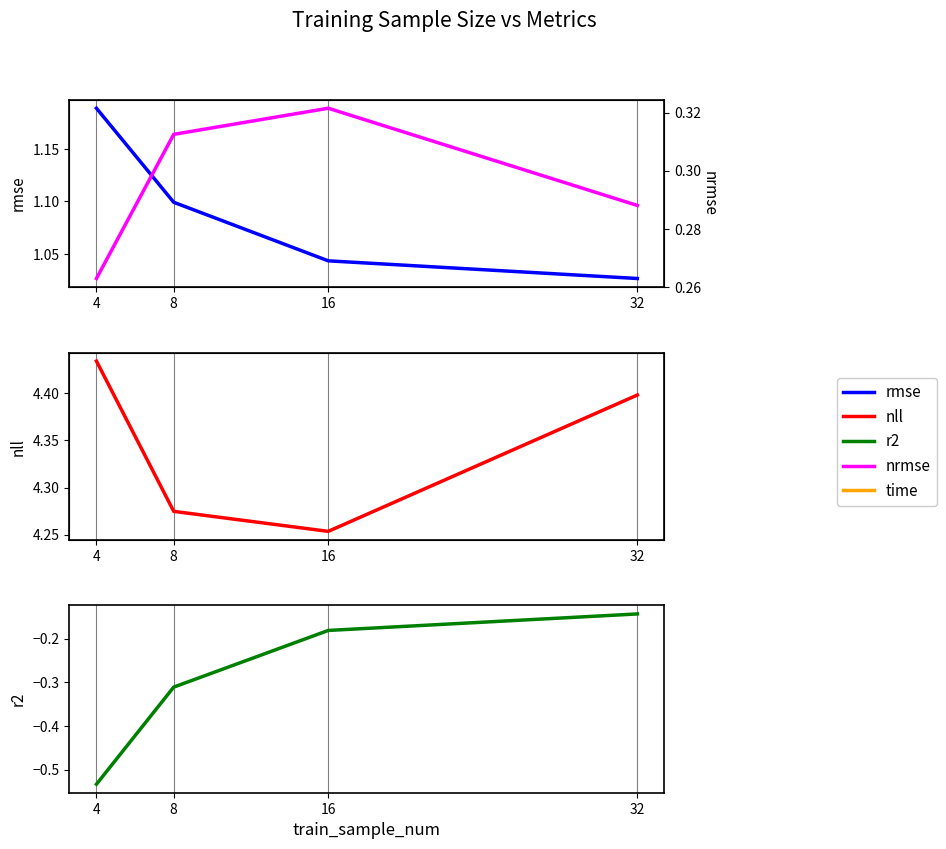

Reading right to left, extract all data points from this chart.

rmse: 1.0	1.0	1.1	1.2
nll: 4.4	4.3	4.3	4.4
r2: -0.1	-0.2	-0.3	-0.5
nrmse: 0.3	0.3	0.3	0.3
time: 1.4	1.3	1.4	1.4